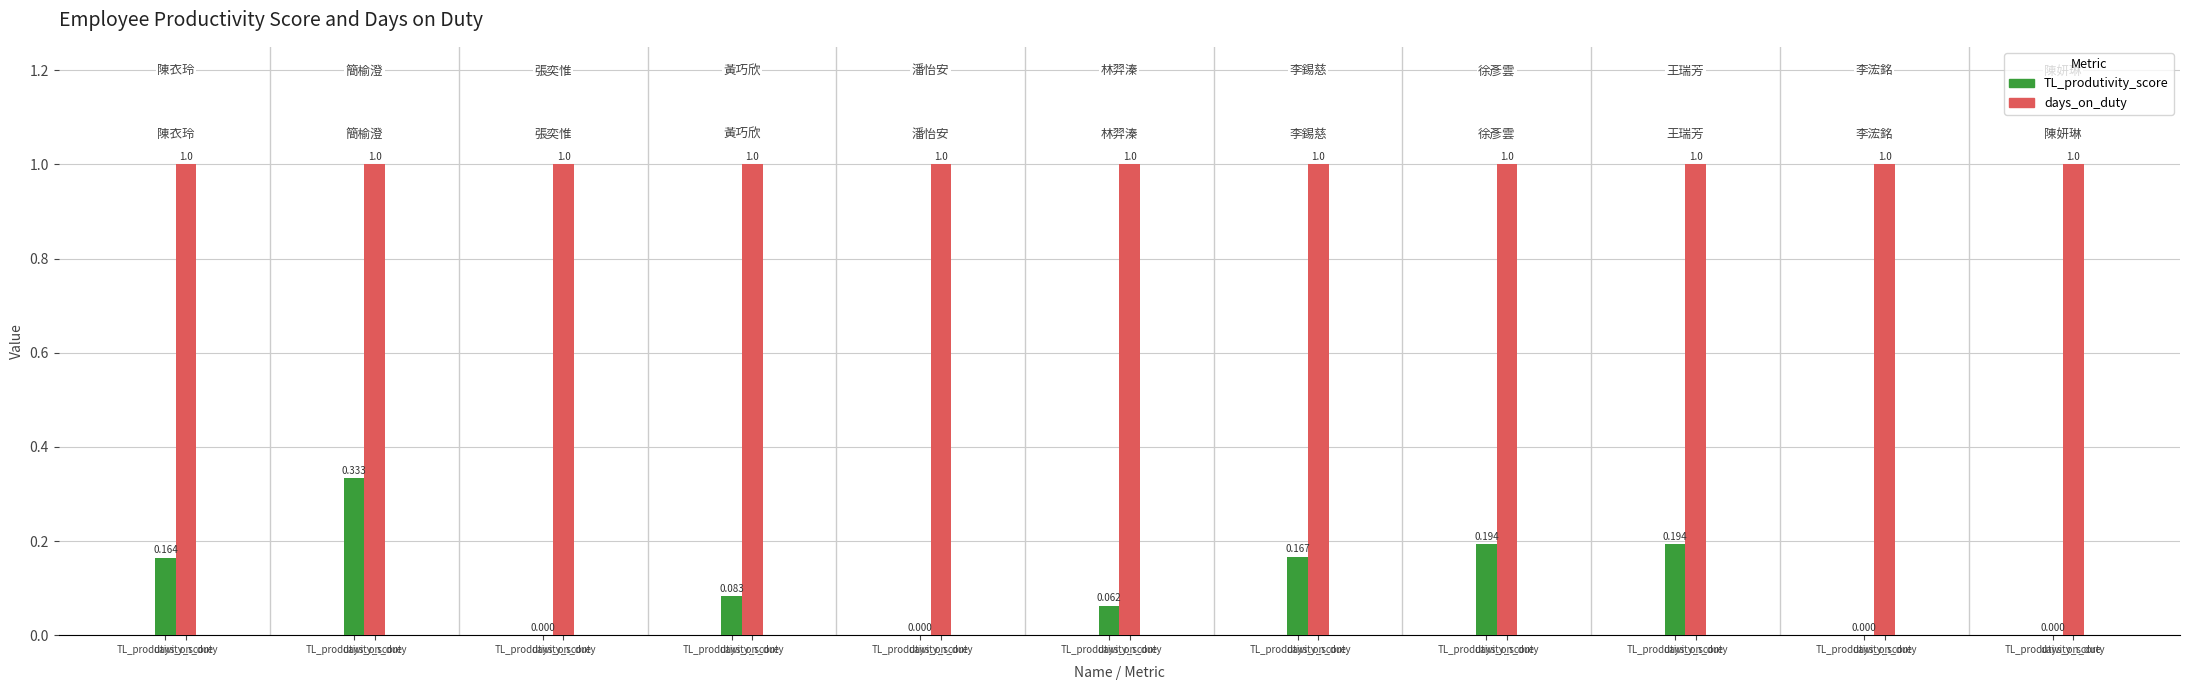

List the series in order of their overall mean, highest first.

days_on_duty, TL_produtivity_score